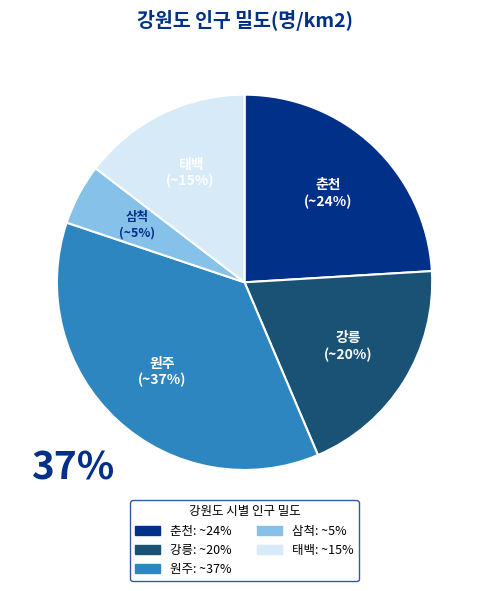

Does any single category account for the majority?

No